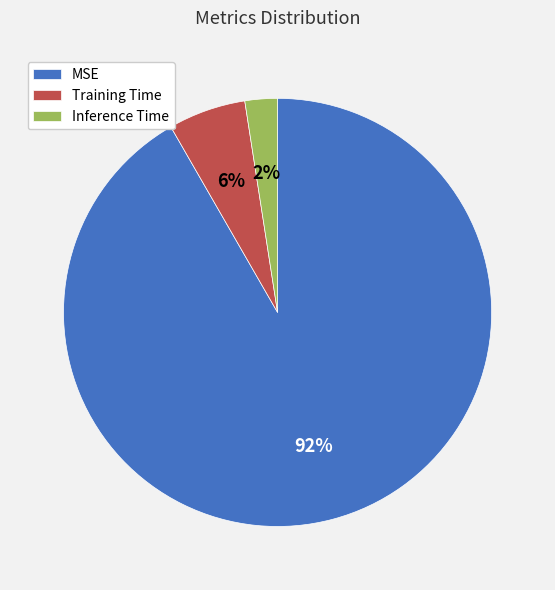

How many segments does this pie chart have?

3